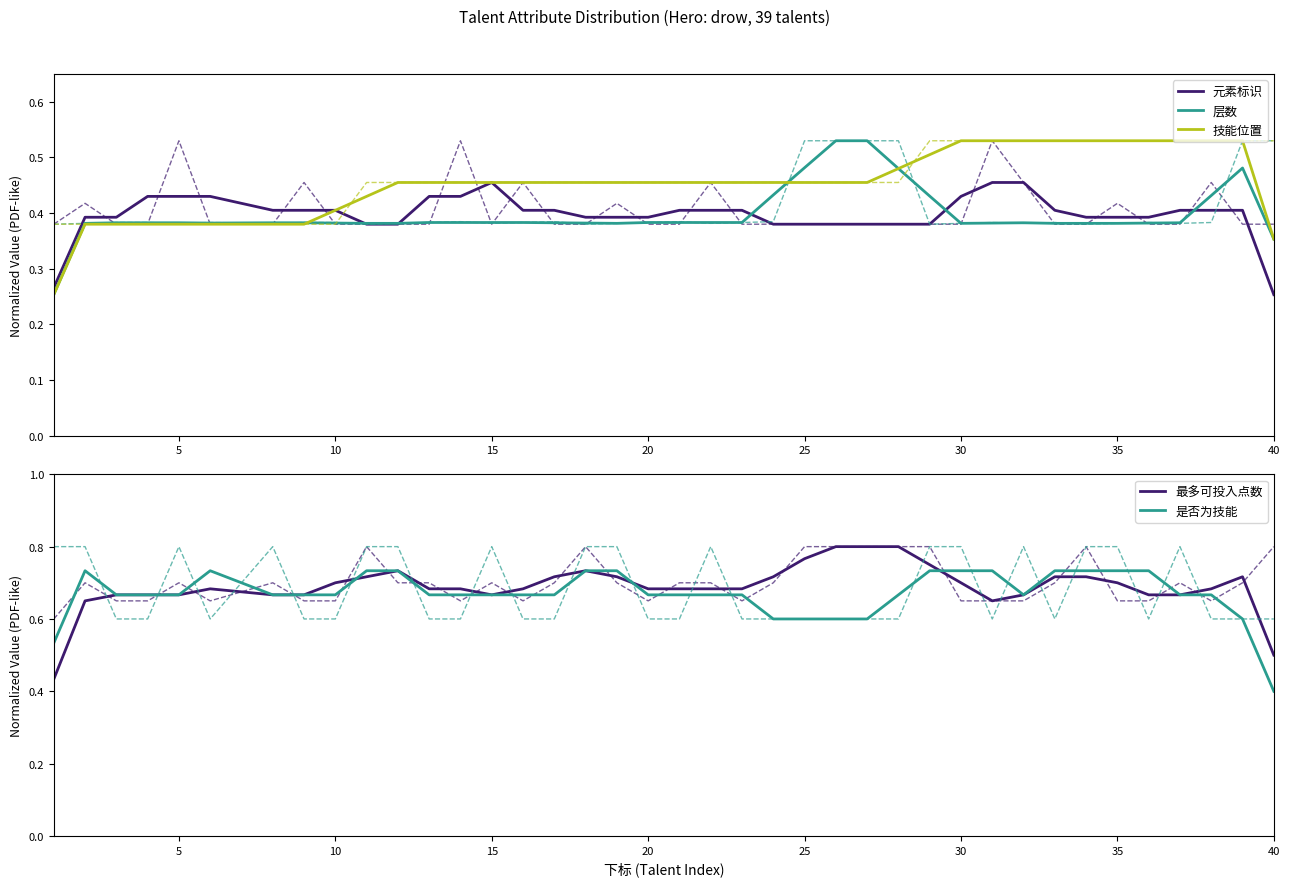

What is the difference between the maximum and minimum values in the 技能位置 series?

0.3